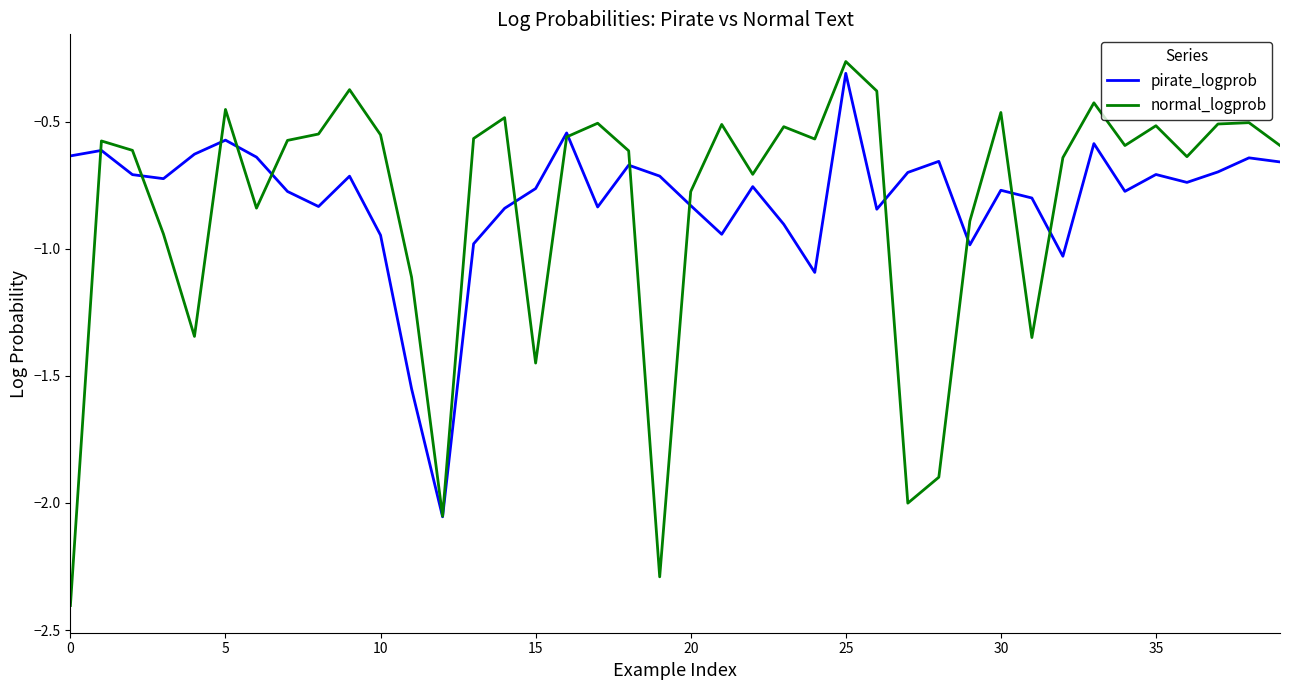

What is the smallest value displayed?

-2.4